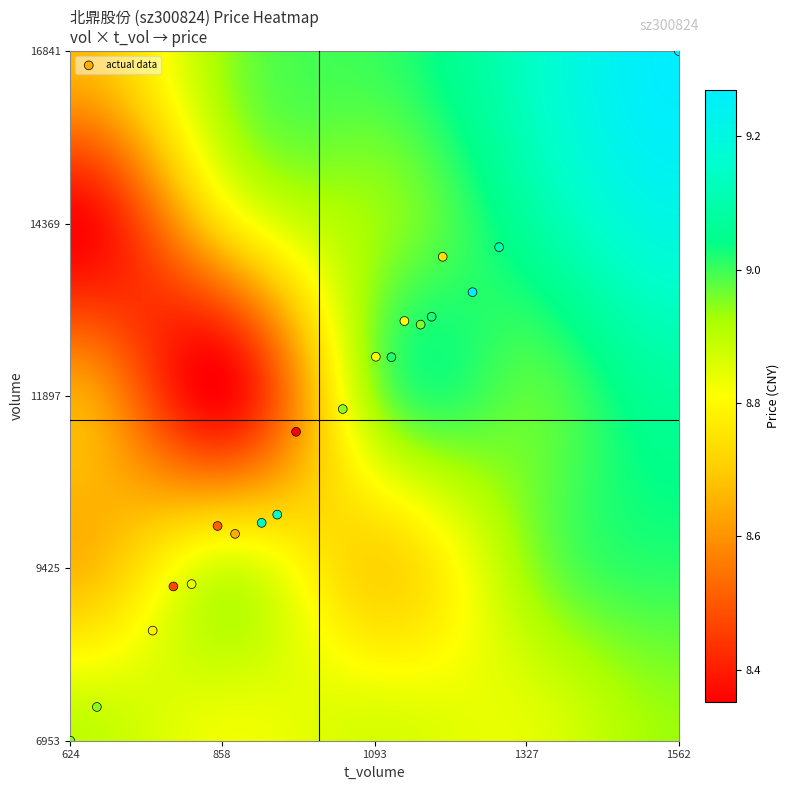

What is the range of X values (max minus min)?

938